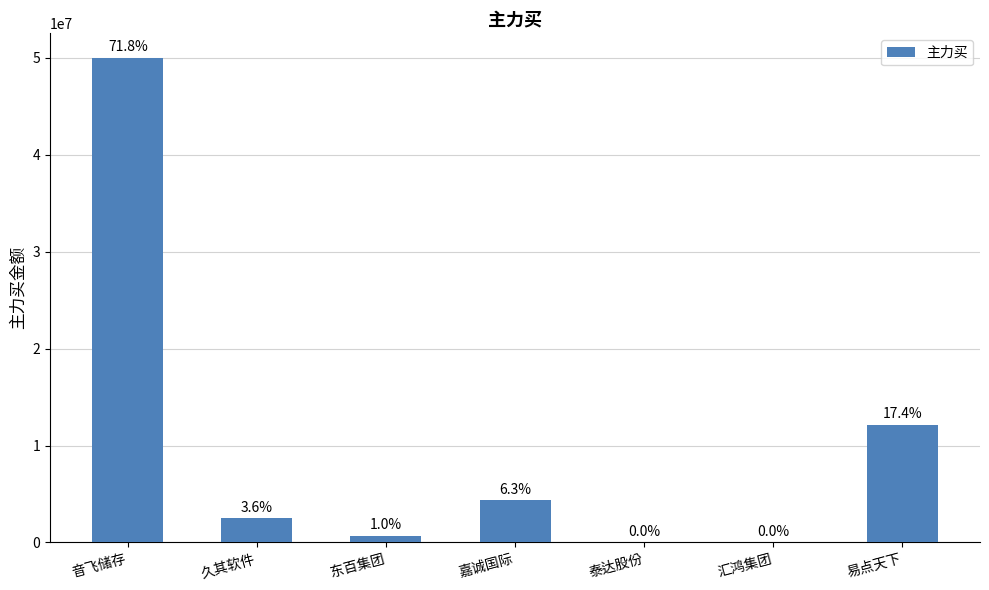

The chart shows a value of 32093555 at 音飞储存. True or false?

False